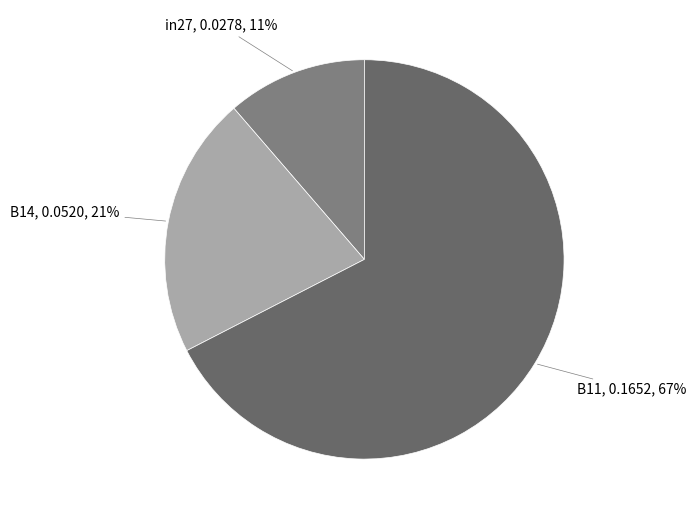

How many segments does this pie chart have?

3